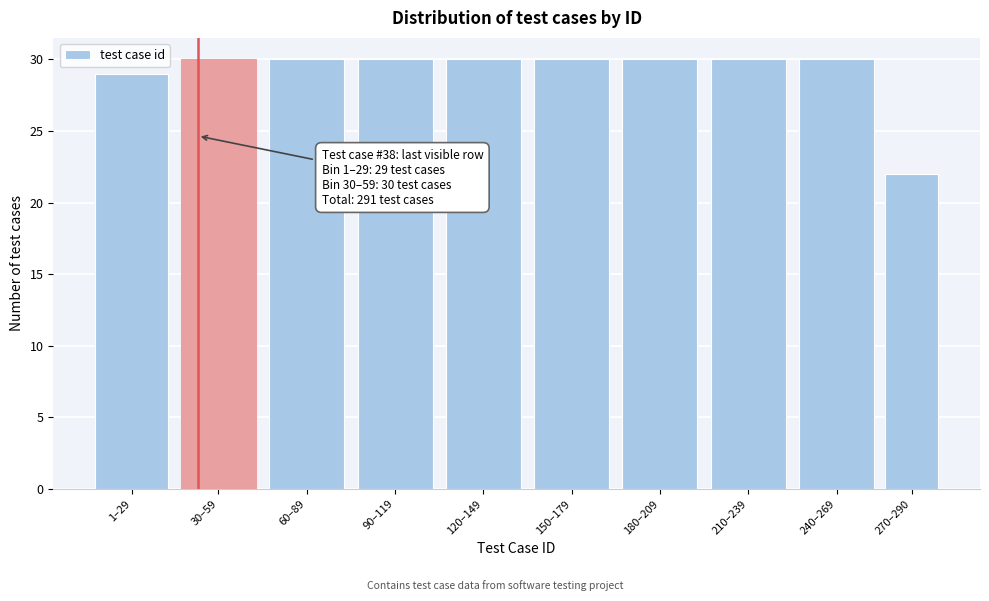

Reading left to right, list all the values displayed in this chart.

29	30	30	30	30	30	30	30	30	22